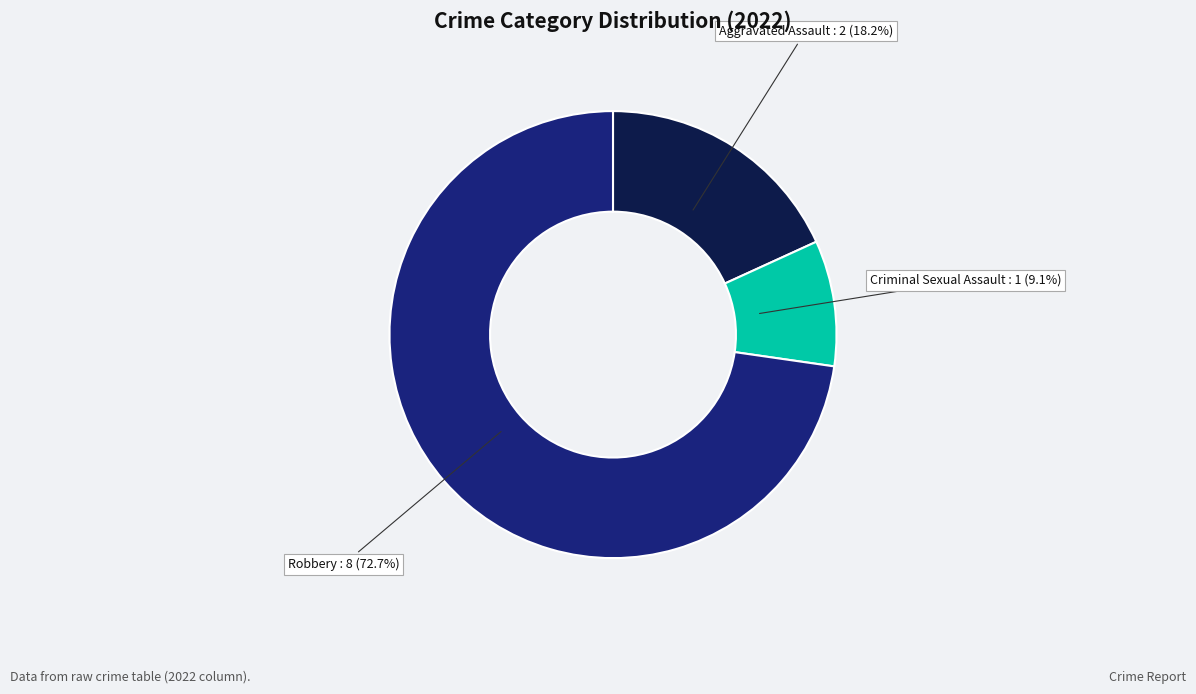

Does any single category account for the majority?

Yes